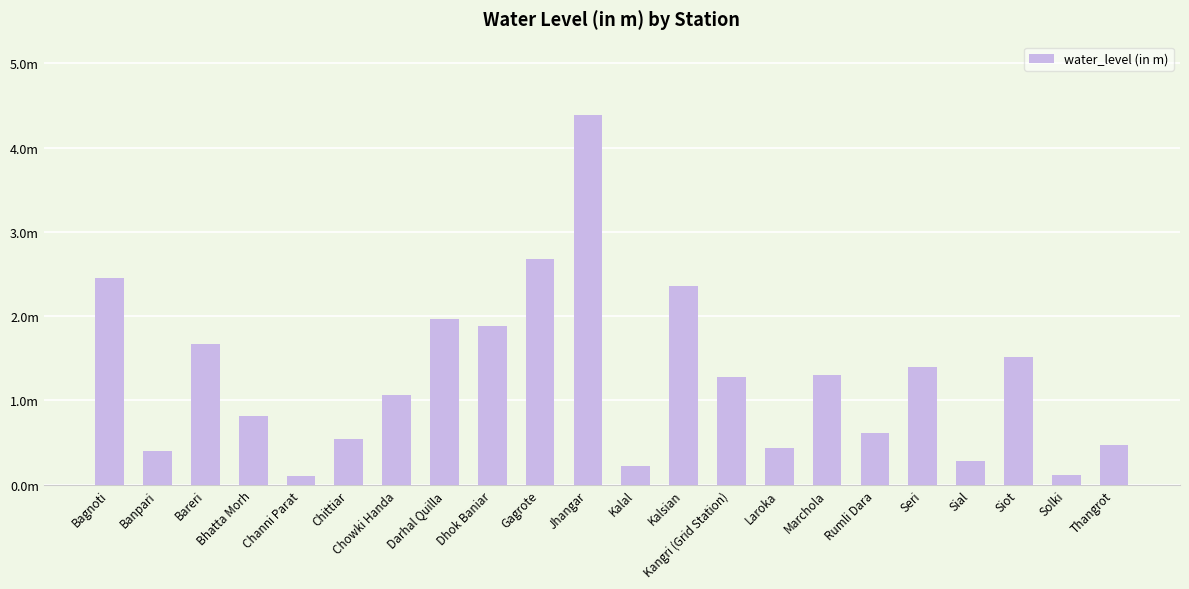

What is the smallest value displayed?

0.1